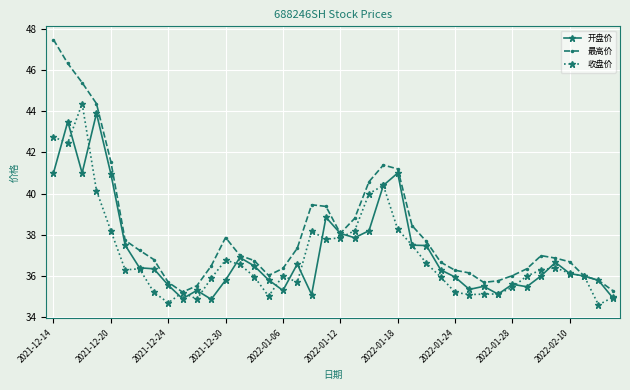

Count the number of data series in this chart.

3